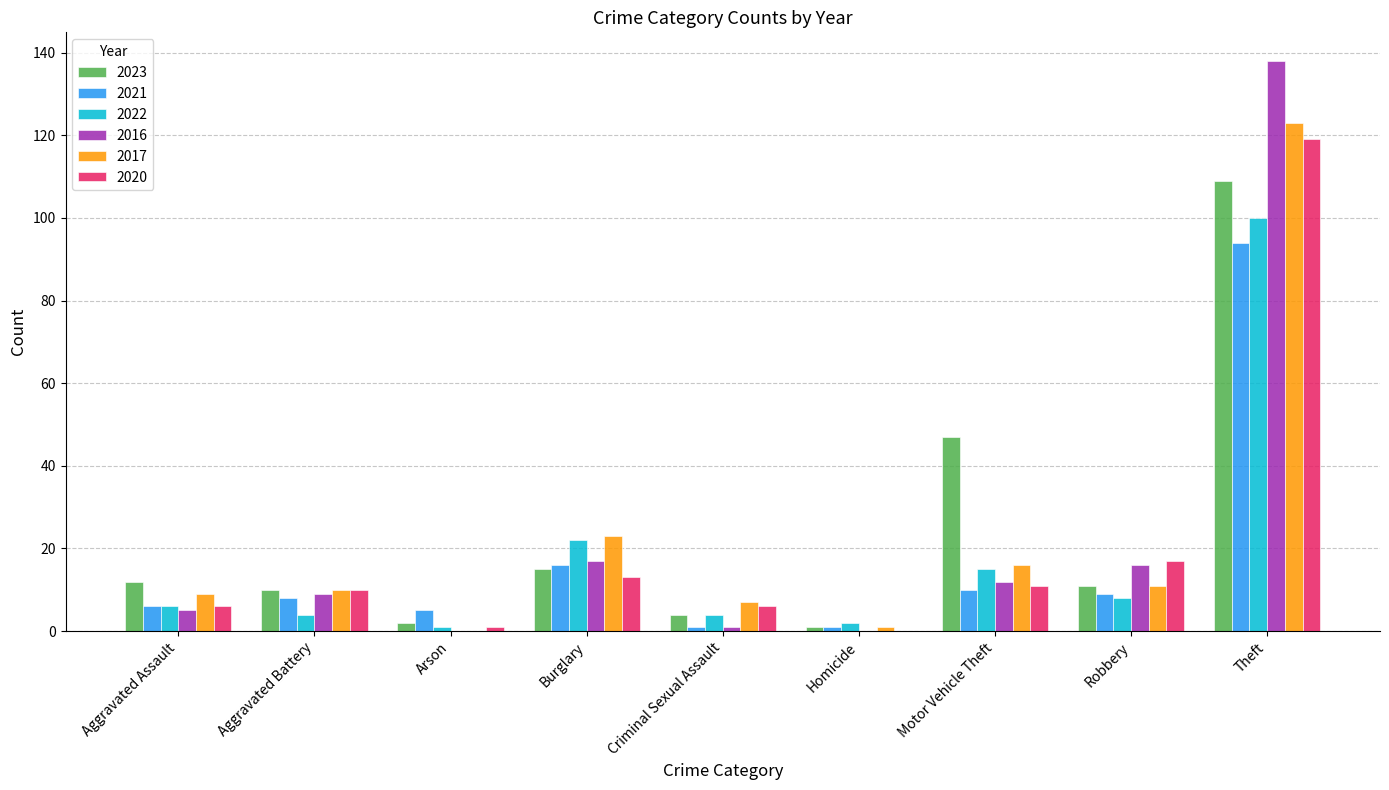

Is the value of 2016 at Robbery greater than the value of 2023 at Aggravated Battery?

Yes